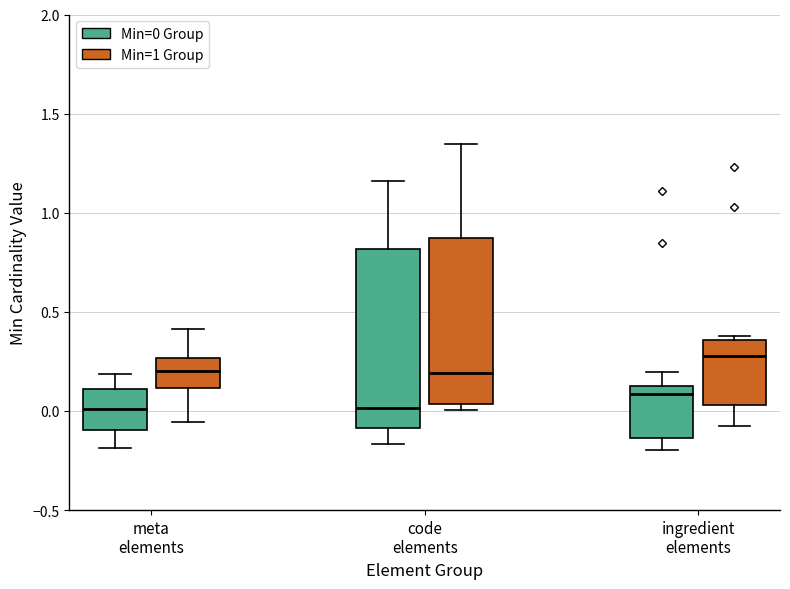

Reading left to right, read every box against the y-axis: the position of its median line, the range the box covers, and the ends of its whiskers. The values are not printed on the chart, so give them approximately, as read against the axis.

meta elements (Min=0 Group): median 0.00, box -0.10 to 0.10, whiskers -0.20 to 0.20
meta elements (Min=1 Group): median 0.20, box 0.10 to 0.25, whiskers -0.05 to 0.40
code elements (Min=0 Group): median 0.00, box -0.10 to 0.80, whiskers -0.15 to 1.15
code elements (Min=1 Group): median 0.20, box 0.05 to 0.85, whiskers 0.00 to 1.35
ingredient elements (Min=0 Group): median 0.10 (just below the box's upper edge), box -0.15 to 0.10, whiskers -0.20 to 0.20
ingredient elements (Min=1 Group): median 0.30, box 0.05 to 0.35, whiskers -0.05 to 0.40